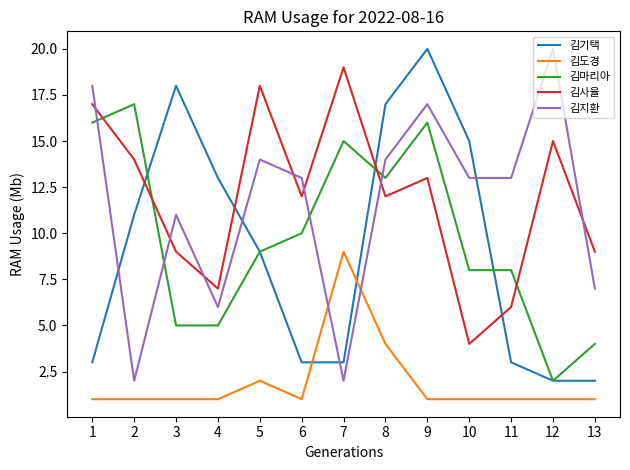

How many interior local valleys does the 김사율 series have?

4